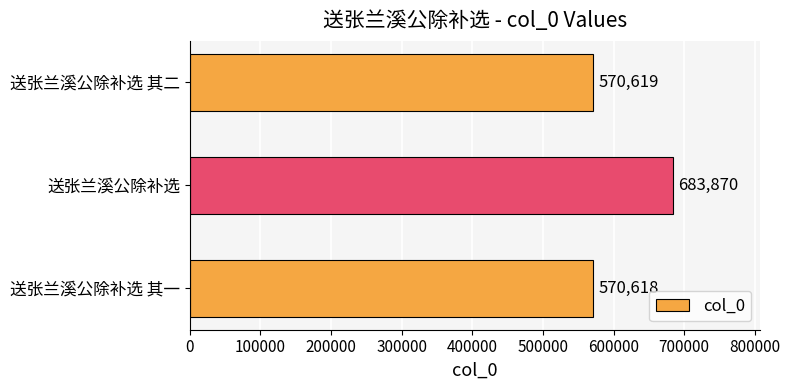

Are the bars horizontal?

Yes